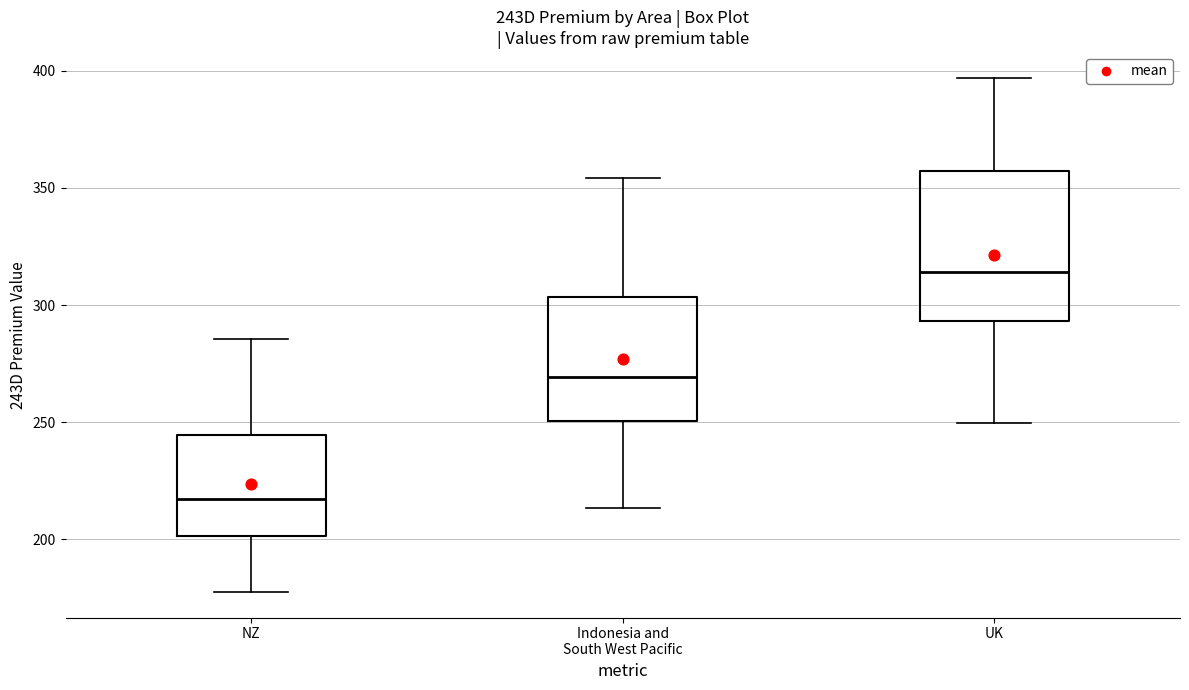

Which box is the tallest, from its lower edge to its upper edge?

UK